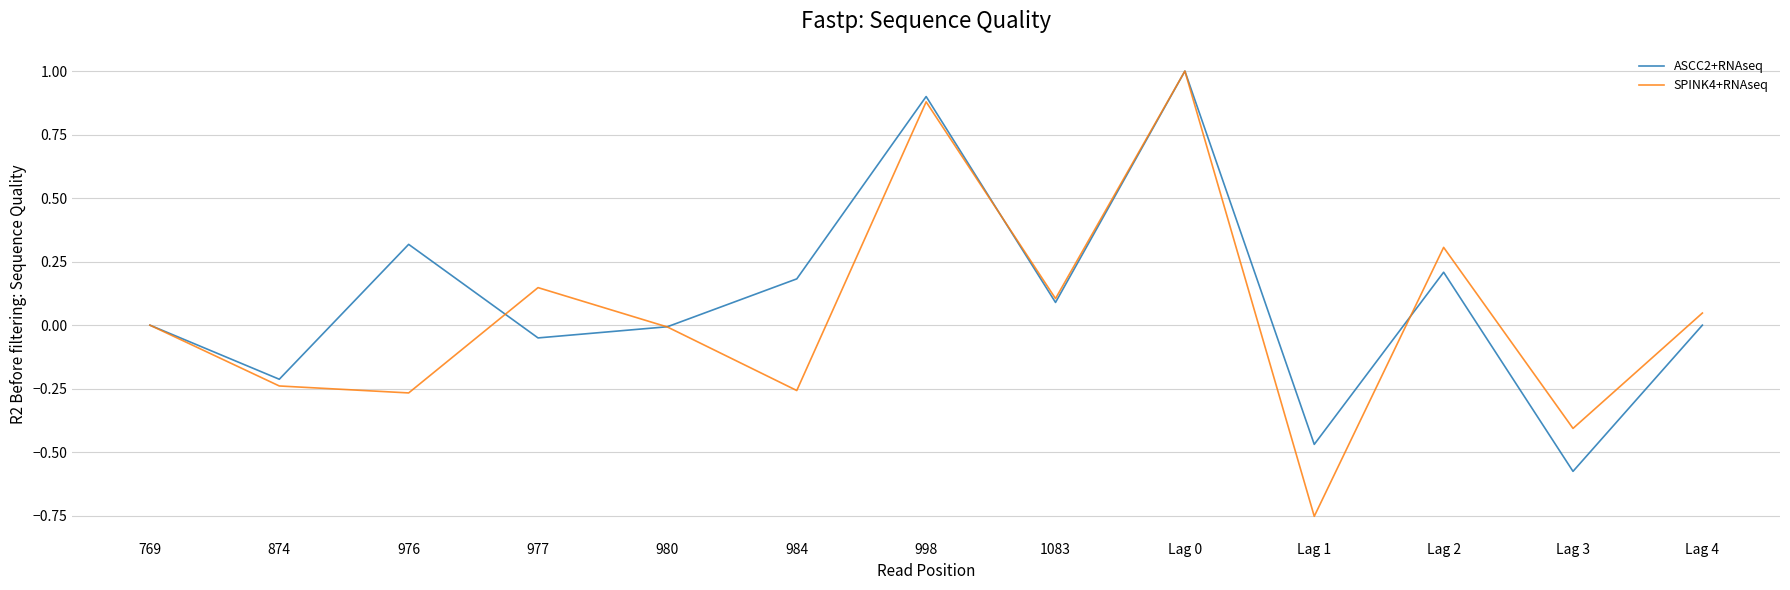

What position from the right is Lag 3?

2